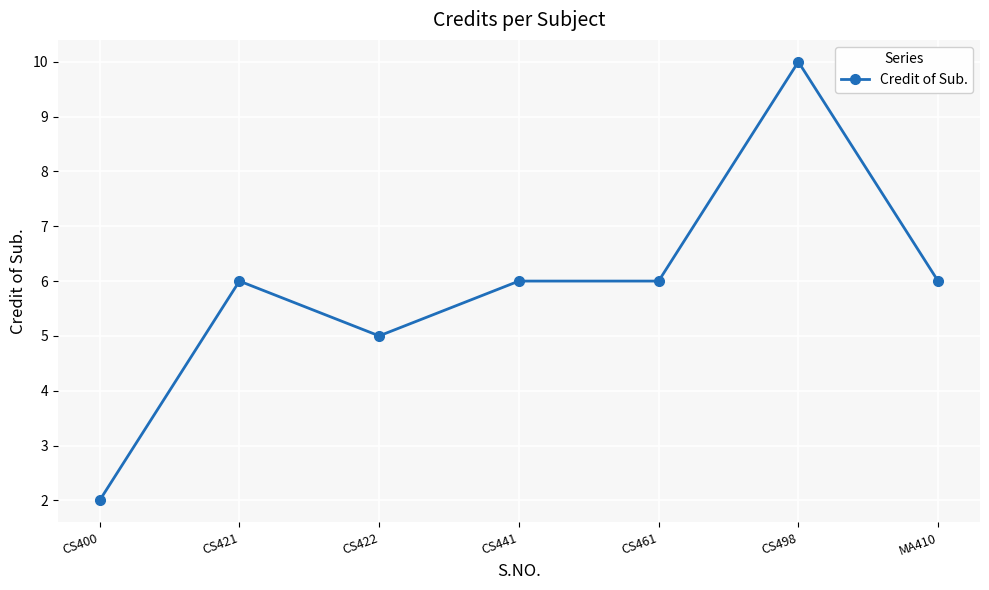

Is it true that the value at CS461 is 6?

True